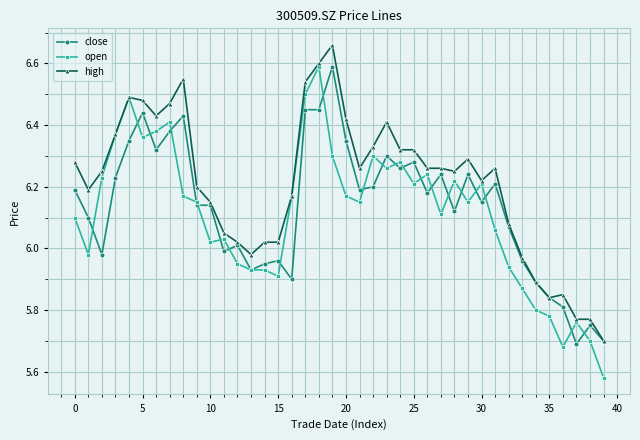

What is the maximum value for open?

6.6